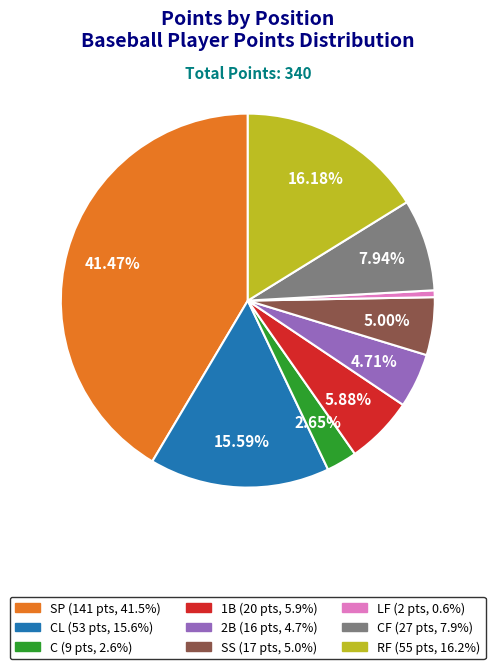

How many segments does this pie chart have?

9